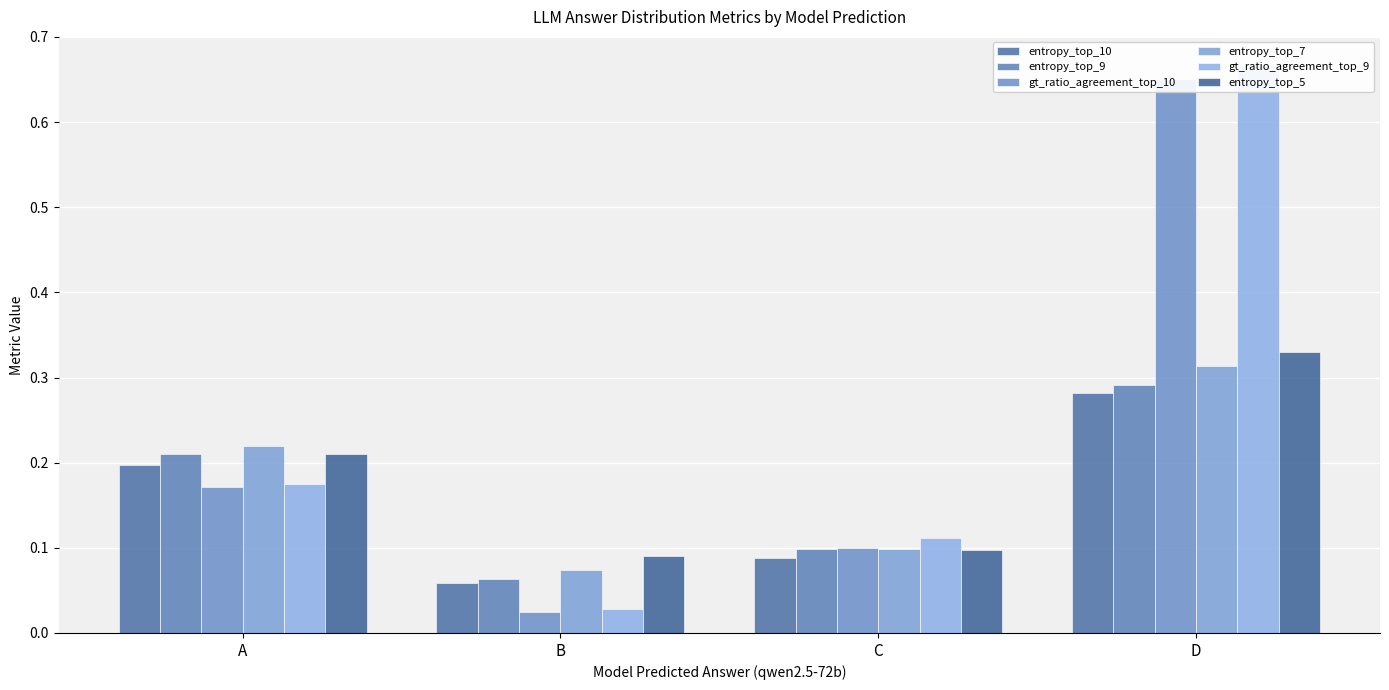

Which category has the lowest value across all series?

B